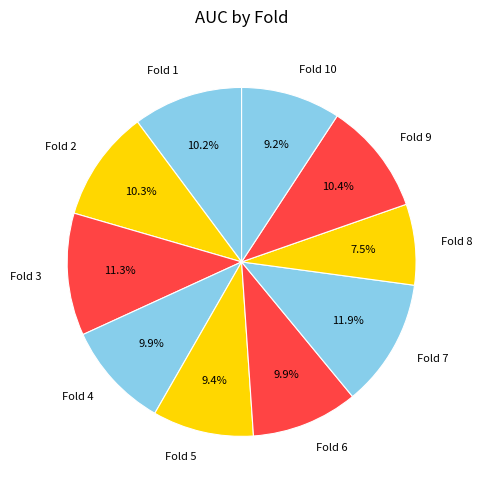

Is the sum of Fold 1 and Fold 2 greater than half?

No